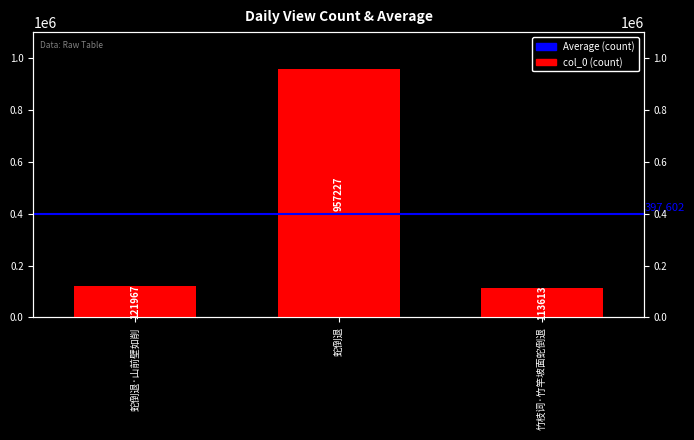

Which label corresponds to the smallest value in the chart?

竹枝词·竹竿坡面蛇倒退